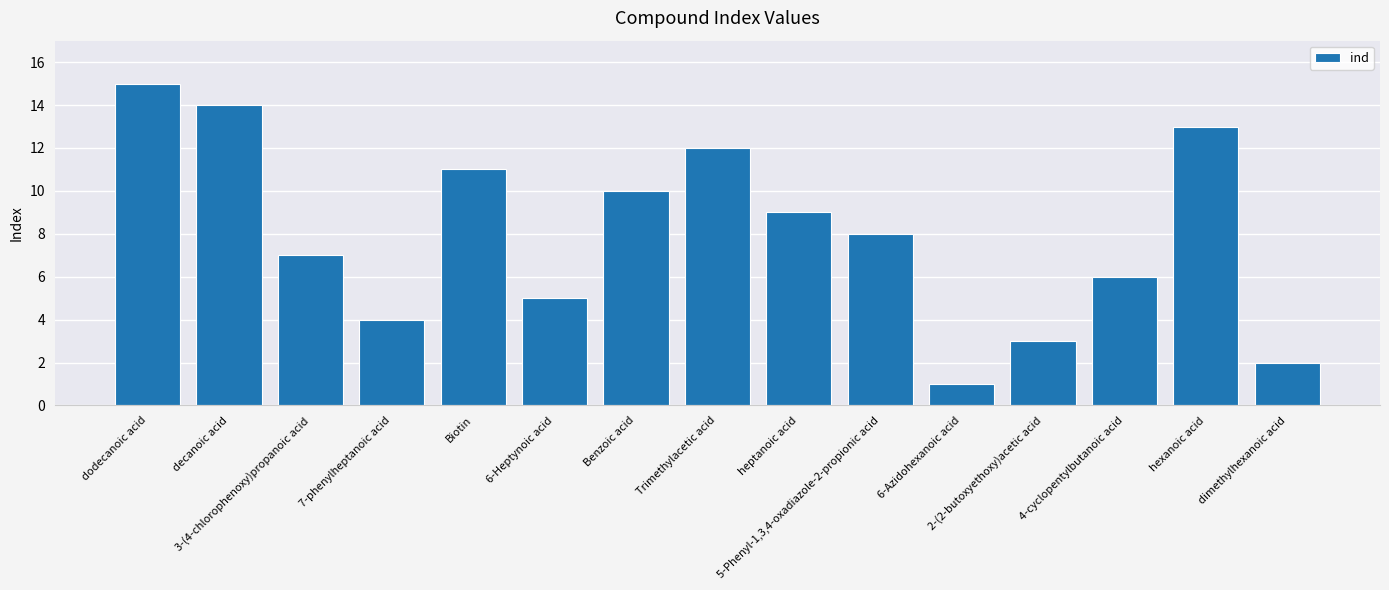

What is the label of the 6th bar from the right?

5-Phenyl-1,3,4-oxadiazole-2-propionic acid